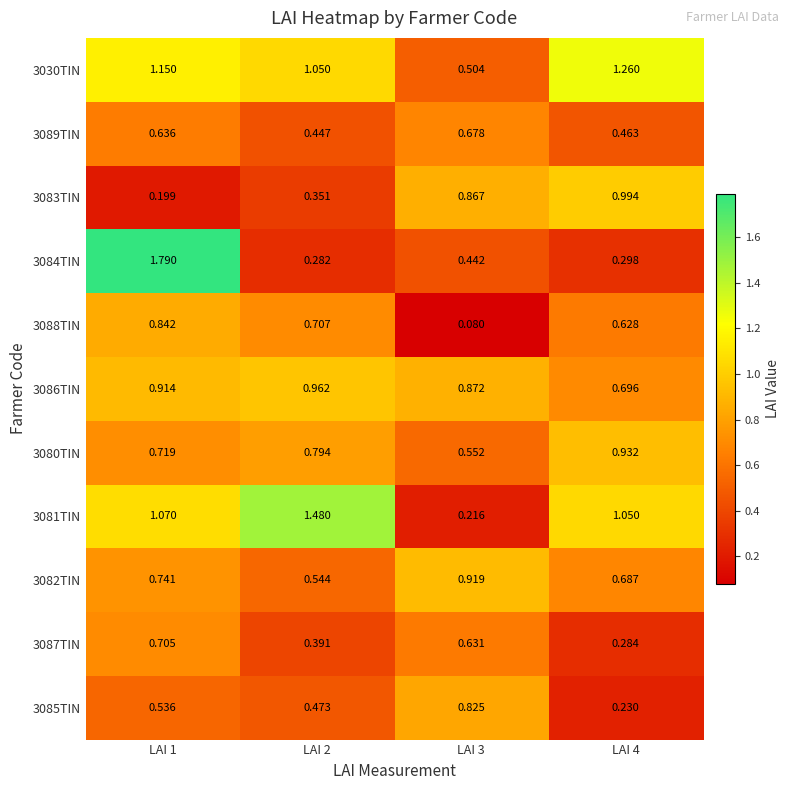

Is the value of 3083TIN at LAI 4 greater than the value of 3087TIN at LAI 3?

Yes